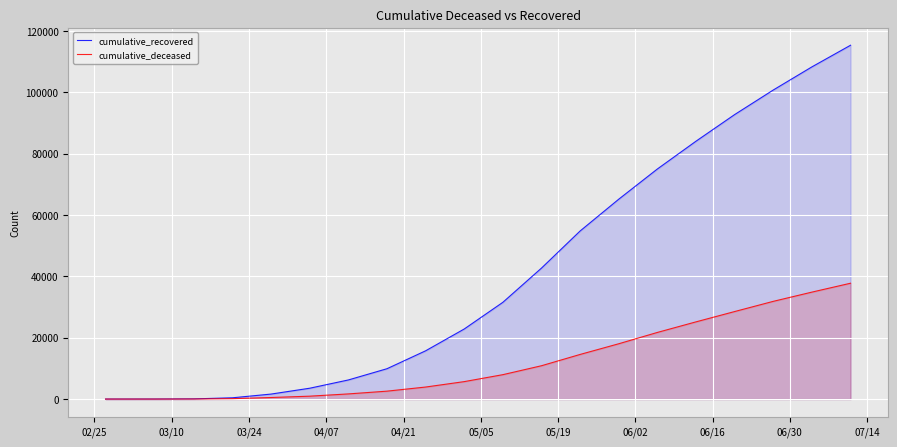

What is the greatest value displayed?

115288